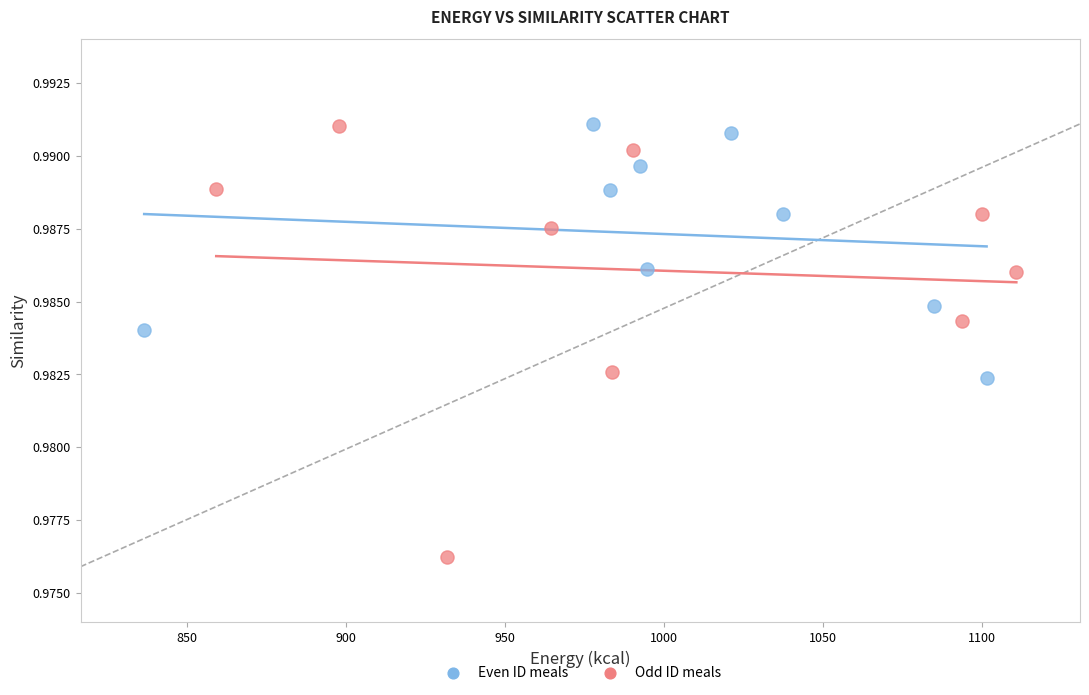

Which series has the widest spread of Y values?

Odd ID meals